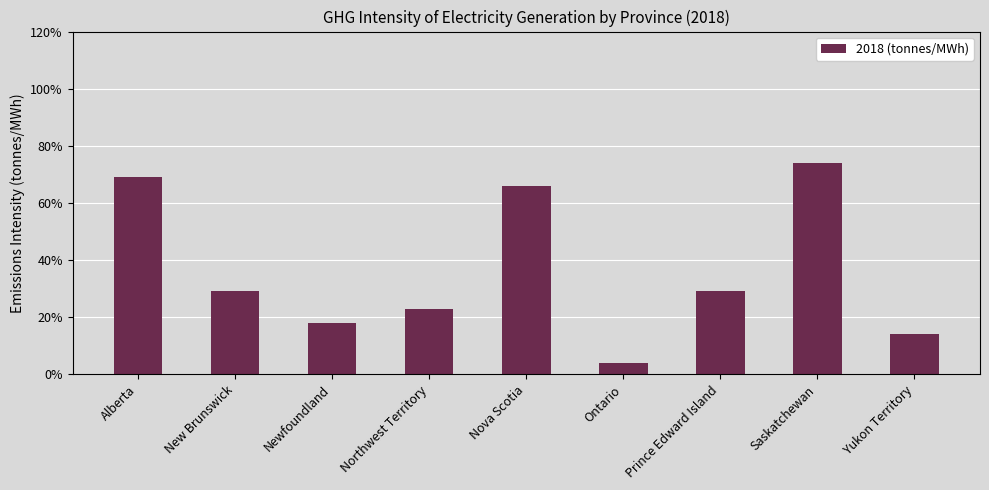

What is the label of the 7th bar from the left?

Prince Edward Island